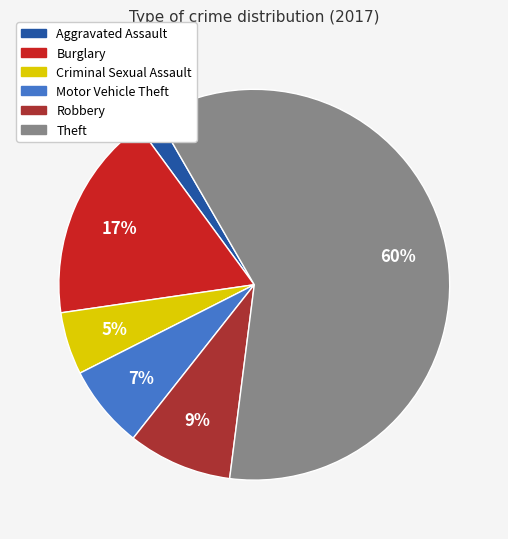

To the nearest percent, what is the difference between the Burglary and Criminal Sexual Assault slice percentages?

12%